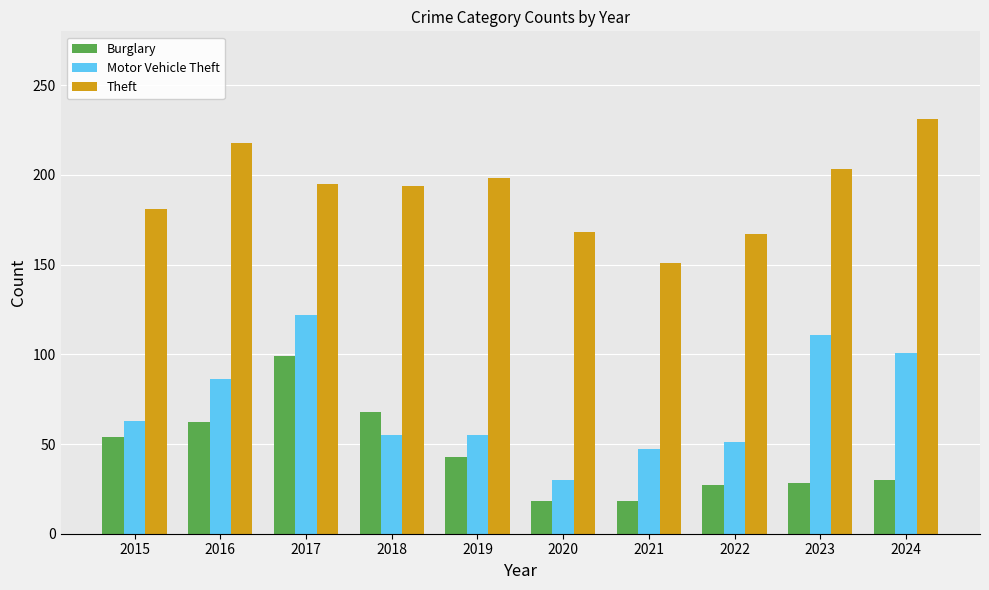

How many distinct data groups are displayed?

3